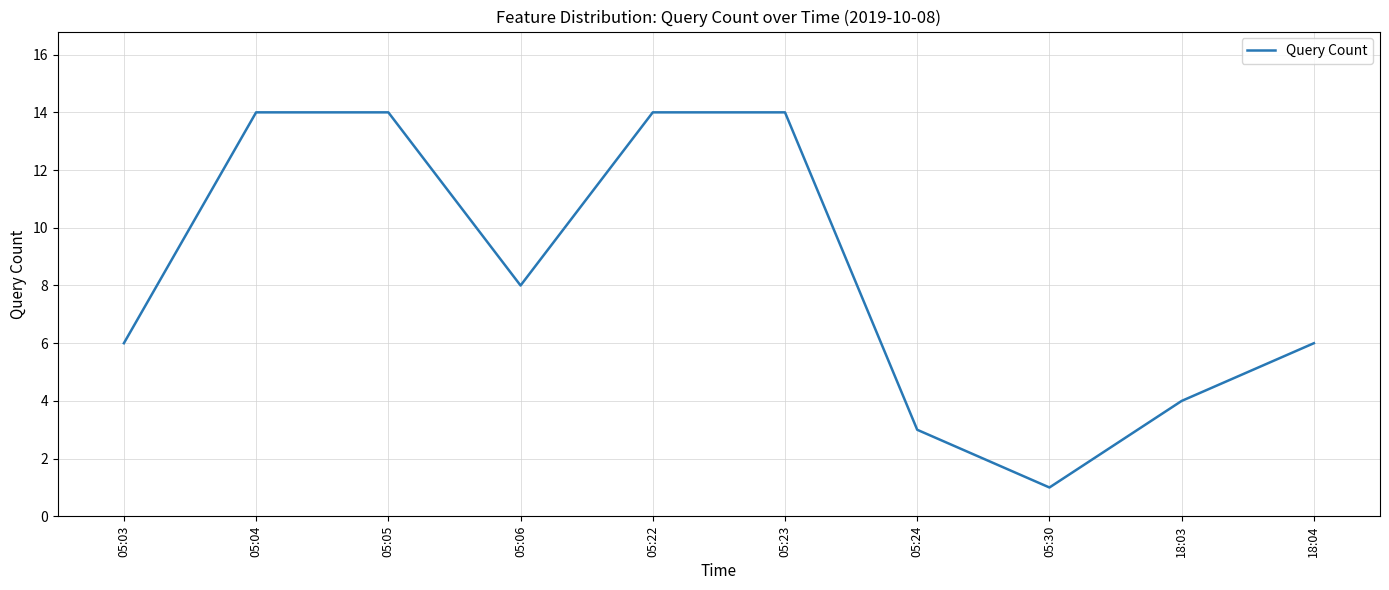

What is the ratio of the value at 05:24 to the value at 05:06?

0.4